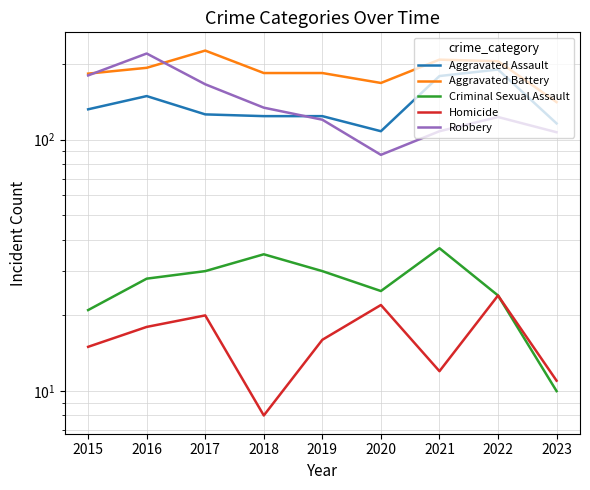

Which series has the largest total across all categories?

Aggravated Battery